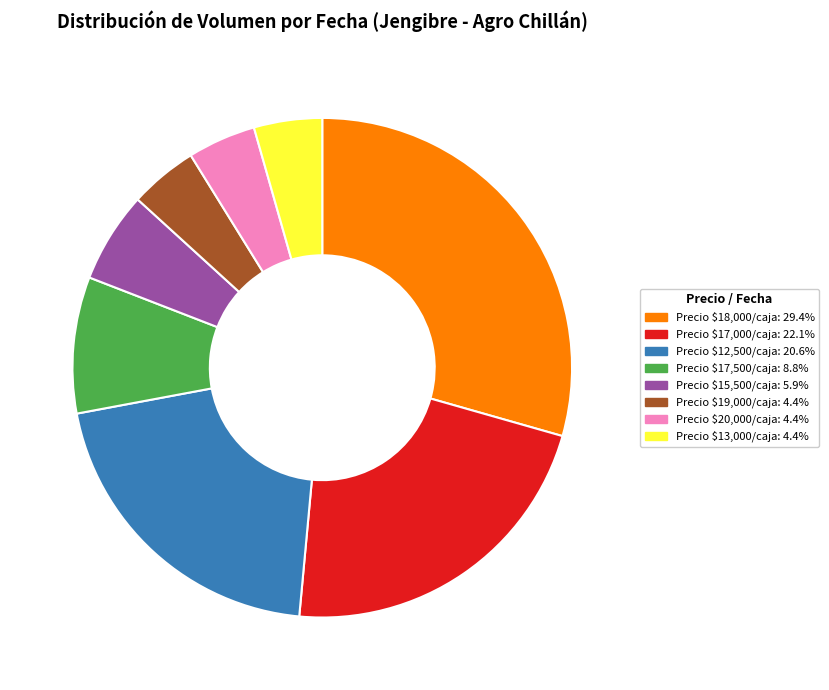

Does Precio $20,000/caja: 4.4% account for over 50% of the chart?

No